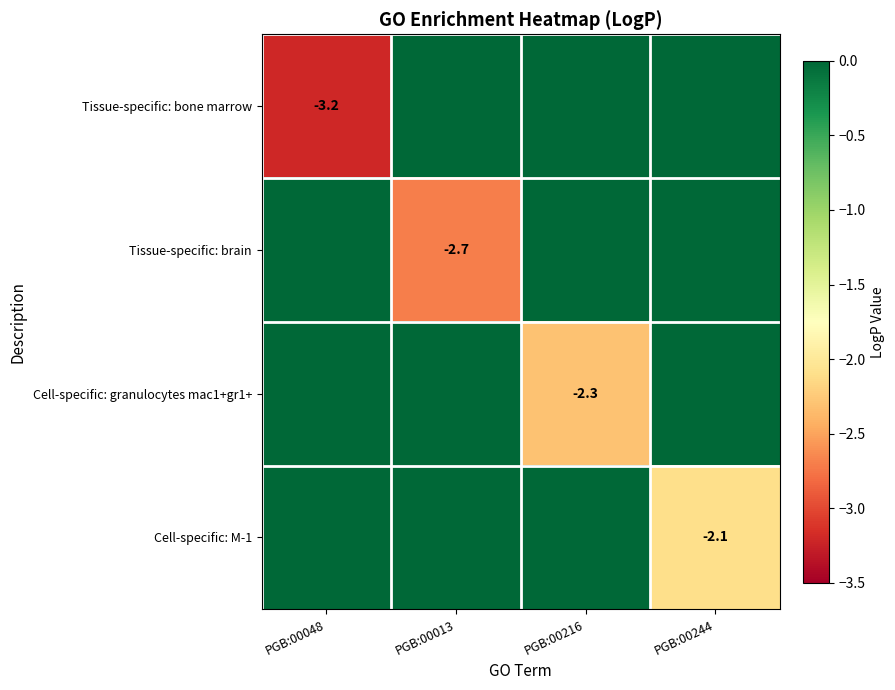

At which category is the sum across all series the highest?

PGB:00244